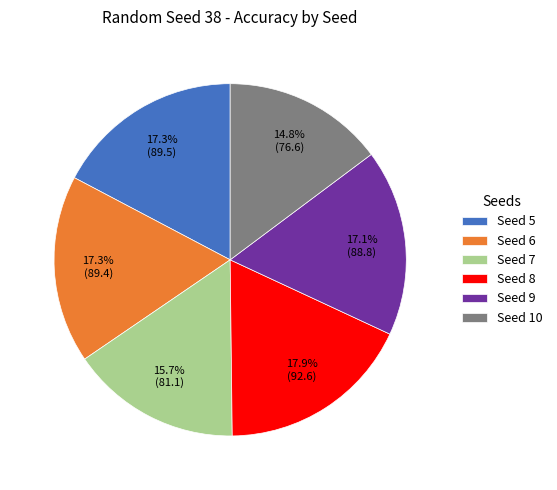

How many segments does this pie chart have?

6